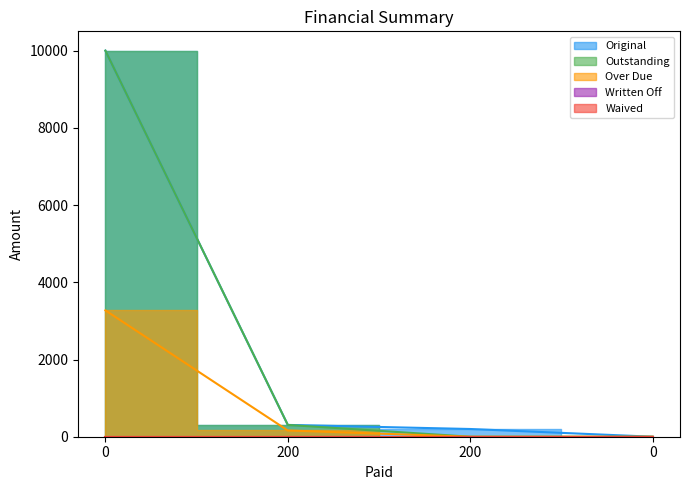

What is the label of the 3rd point from the right?

200